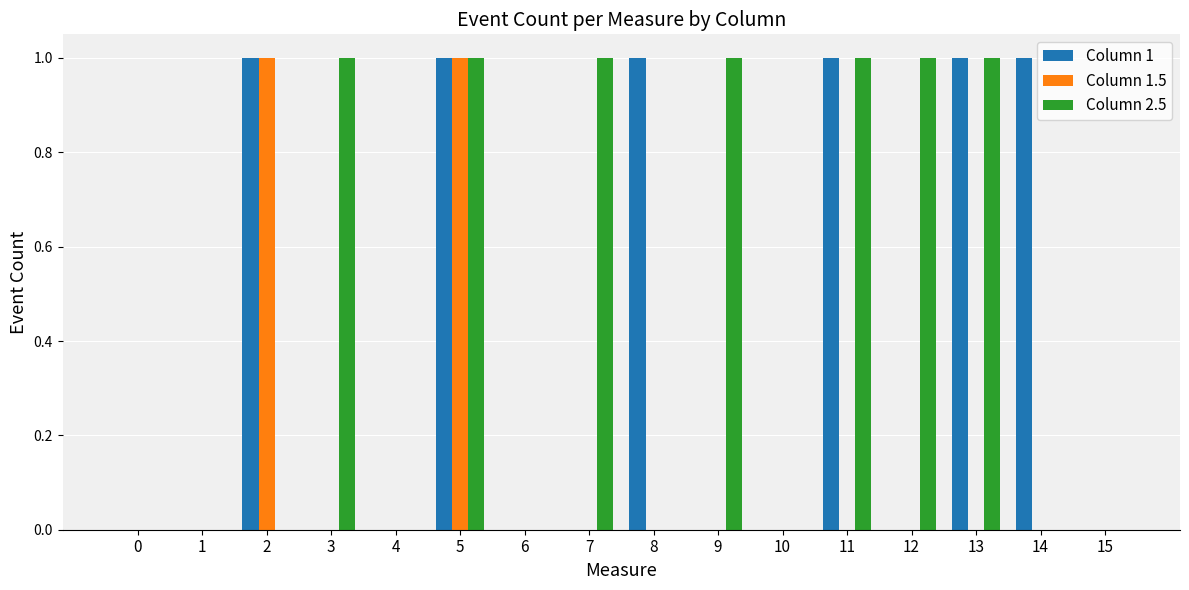

Reading left to right, extract all data points from this chart.

Column 1: 0=0	1=0	2=1	3=0	4=0	5=1	6=0	7=0	8=1	9=0	10=0	11=1	12=0	13=1	14=1	15=0
Column 1.5: 0=0	1=0	2=1	3=0	4=0	5=1	6=0	7=0	8=0	9=0	10=0	11=0	12=0	13=0	14=0	15=0
Column 2.5: 0=0	1=0	2=0	3=1	4=0	5=1	6=0	7=1	8=0	9=1	10=0	11=1	12=1	13=1	14=0	15=0